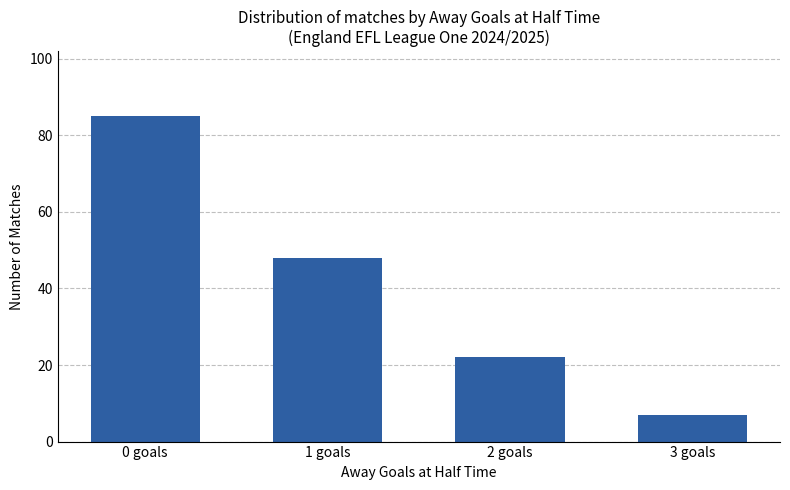

Are the bars grouped side by side (vs. stacked)?

No